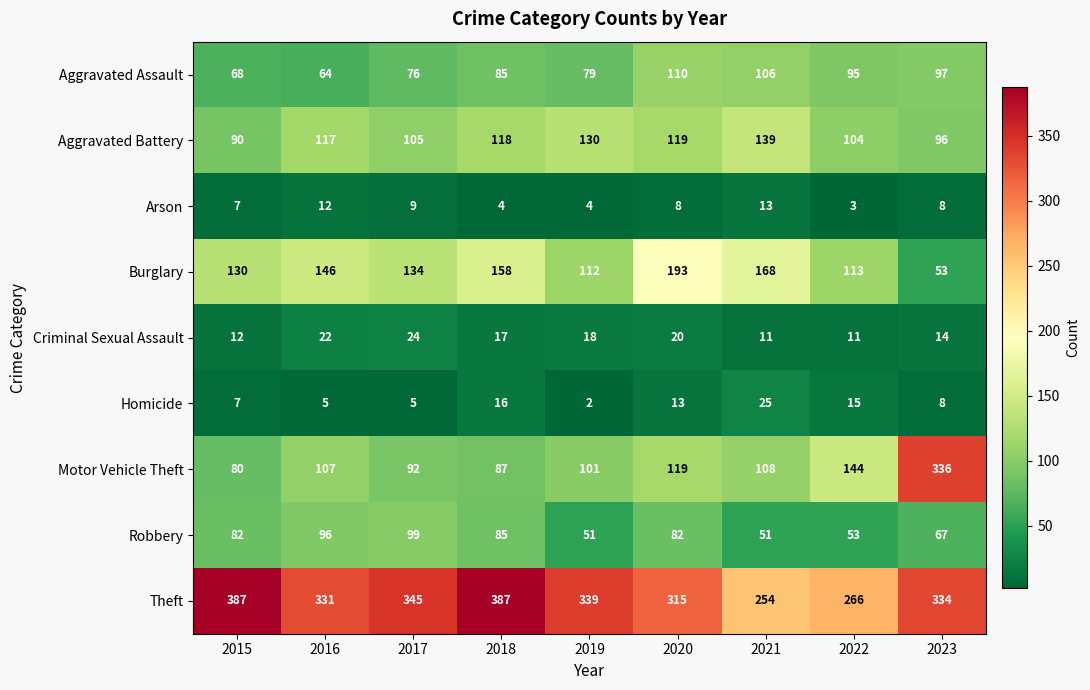

What is the difference between the Aggravated Assault values at 2020 and 2022?

15